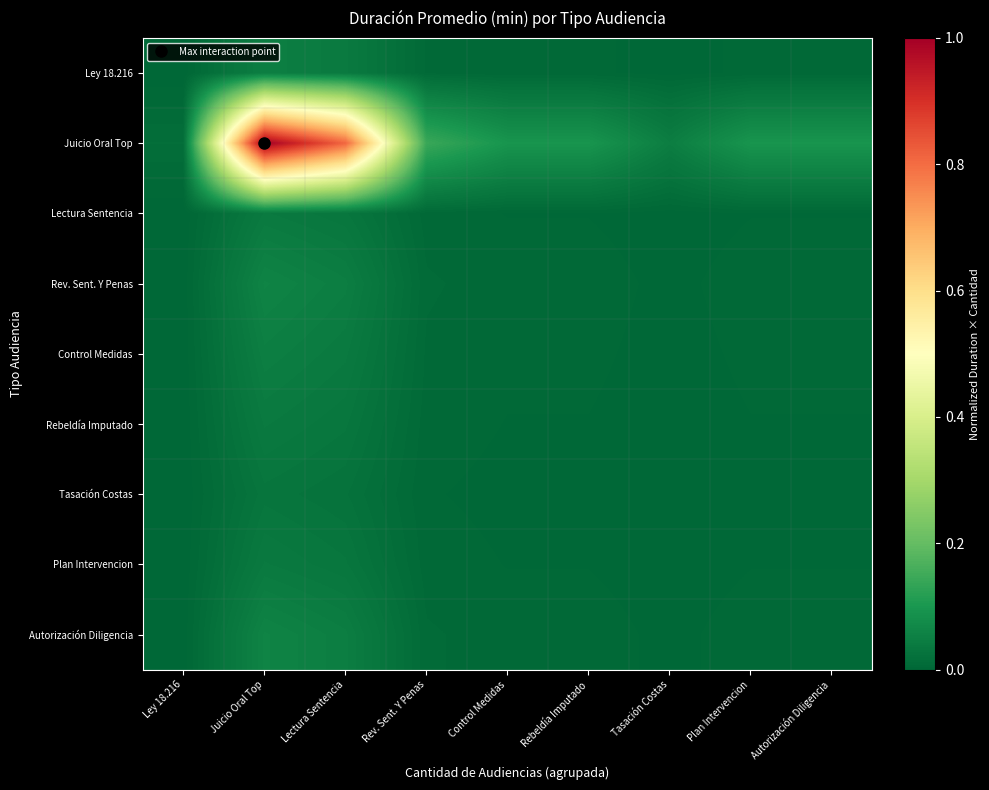

What is the spread (max minus min) of values at Autorización Diligencia?

0.1